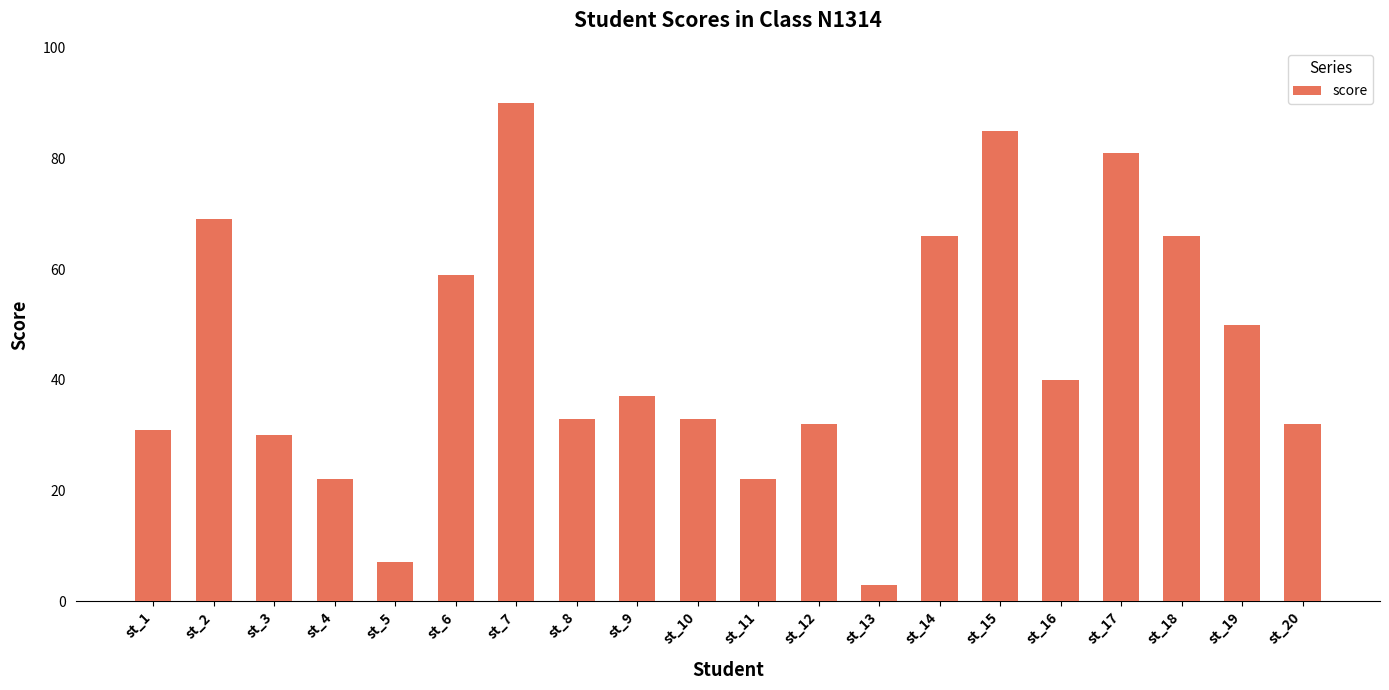

Reading left to right, extract all data points from this chart.

31	69	30	22	7	59	90	33	37	33	22	32	3	66	85	40	81	66	50	32